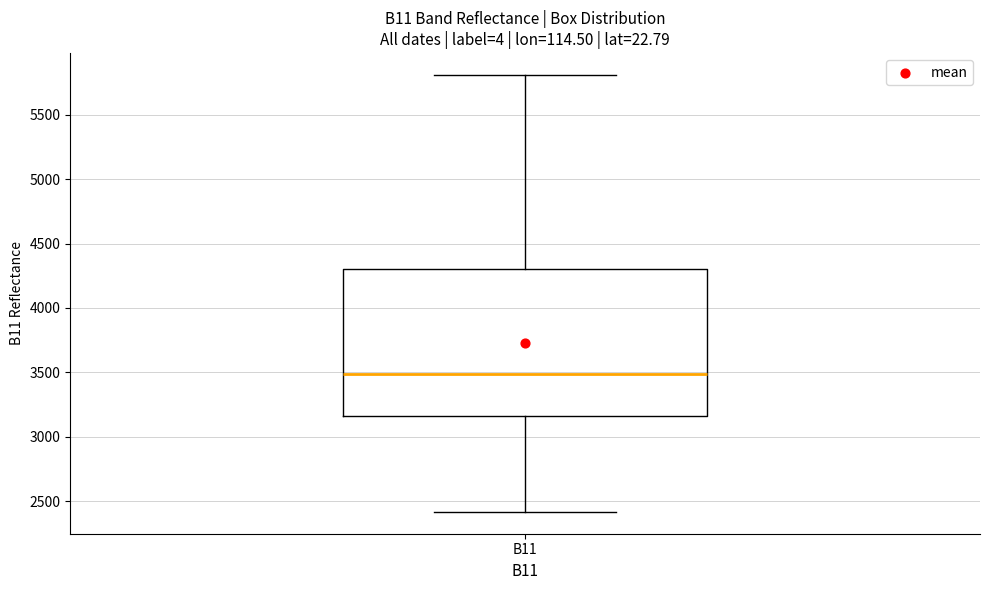

Transcribe this box plot: give where the median line is, the range the box spans, and where the two whiskers end, as read against the y-axis. The values are not printed on the chart, so give them approximately, as read against the axis.

median 3500, box 3150 to 4300, whiskers 2400 to 5800